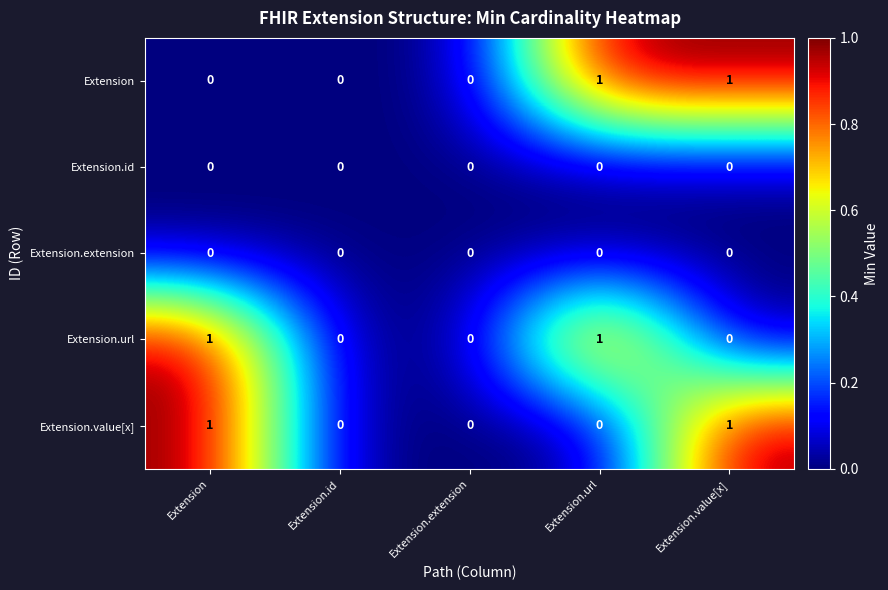

The value of Extension.value[x] at Extension.url is 0. True or false?

True